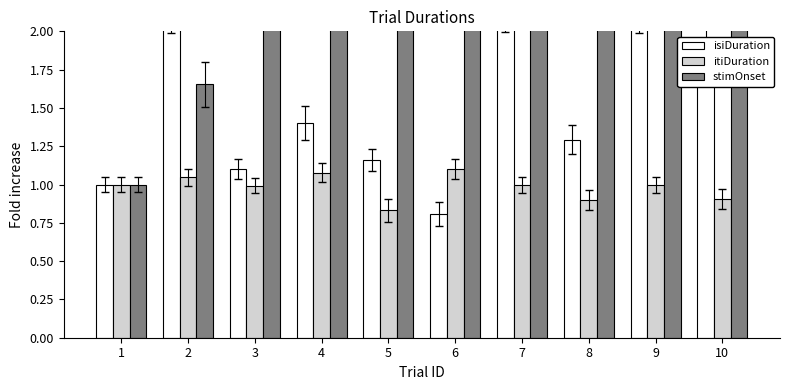

Reading right to left, extract all data points from this chart.

isiDuration: 10=1.9	9=2.2	8=1.3	7=2.2	6=0.8	5=1.2	4=1.4	3=1.1	2=2.2	1=1.0
itiDuration: 10=0.9	9=1.0	8=0.9	7=1.0	6=1.1	5=0.8	4=1.1	3=1.0	2=1.0	1=1.0
stimOnset: 10=7.2	9=6.5	8=5.8	7=5.1	6=4.4	5=3.8	4=3.1	3=2.4	2=1.7	1=1.0